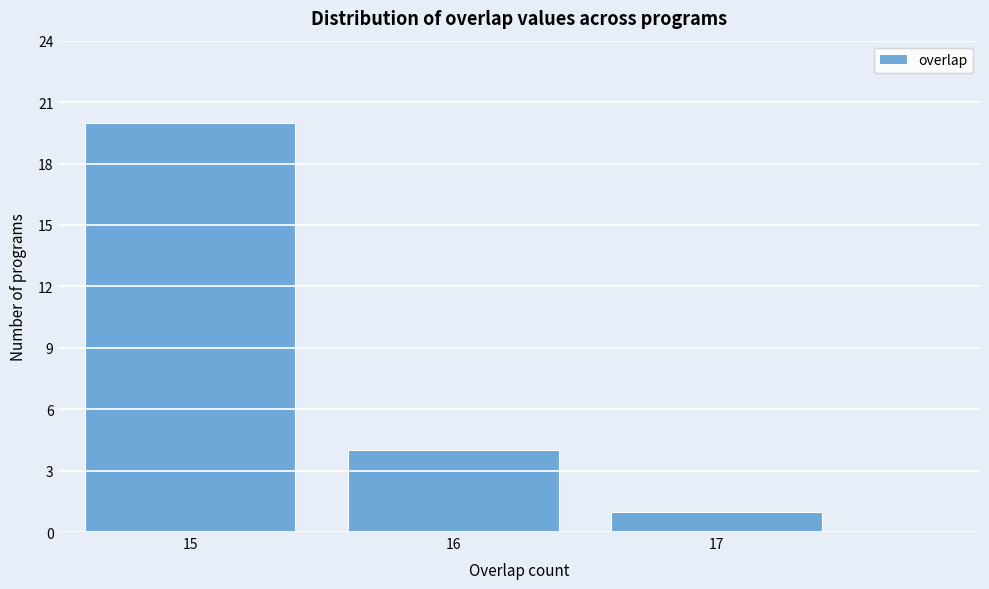

What is the height of the bar covering 15.5 to 16.5 on the x-axis? The values are not printed on the chart, so give them approximately, as read against the axis.

4